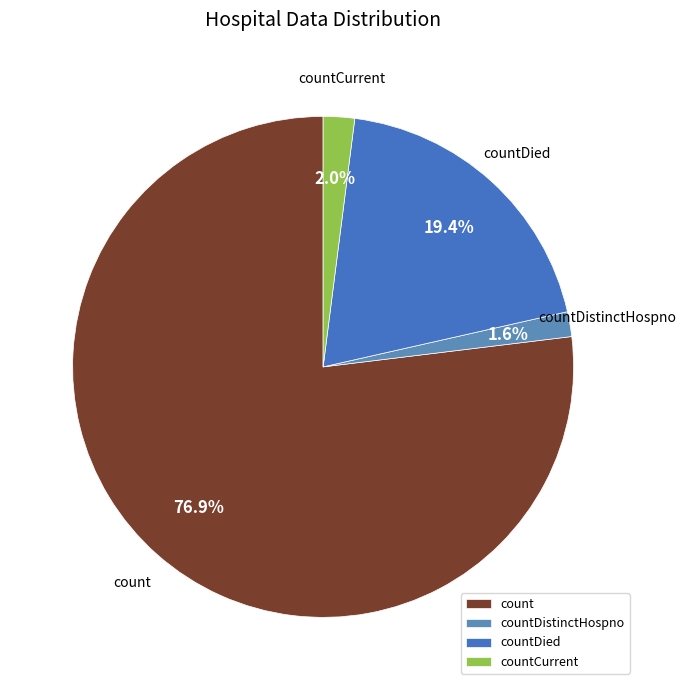

Which category has the biggest portion of the pie?

count